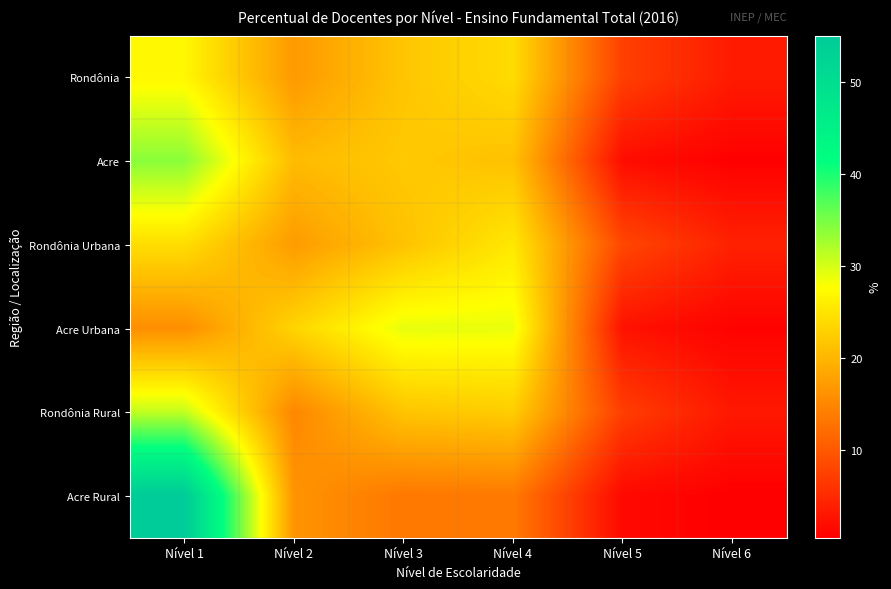

Reading right to left, extract all data points from this chart.

Rondônia: Nível 6=3.3	Nível 5=7.3	Nível 4=24.0	Nível 3=21.6	Nível 2=16.9	Nível 1=26.9
Acre: Nível 6=0.5	Nível 5=1.8	Nível 4=21.2	Nível 3=22.0	Nível 2=20.5	Nível 1=34.0
Rondônia Urbana: Nível 6=4.0	Nível 5=8.1	Nível 4=25.3	Nível 3=21.3	Nível 2=17.1	Nível 1=24.2
Acre Urbana: Nível 6=0.7	Nível 5=2.4	Nível 4=28.9	Nível 3=29.1	Nível 2=23.2	Nível 1=15.7
Rondônia Rural: Nível 6=3.0	Nível 5=7.1	Nível 4=22.4	Nível 3=21.5	Nível 2=14.9	Nível 1=31.1
Acre Rural: Nível 6=0.4	Nível 5=1.4	Nível 4=13.5	Nível 3=13.3	Nível 2=16.3	Nível 1=55.1